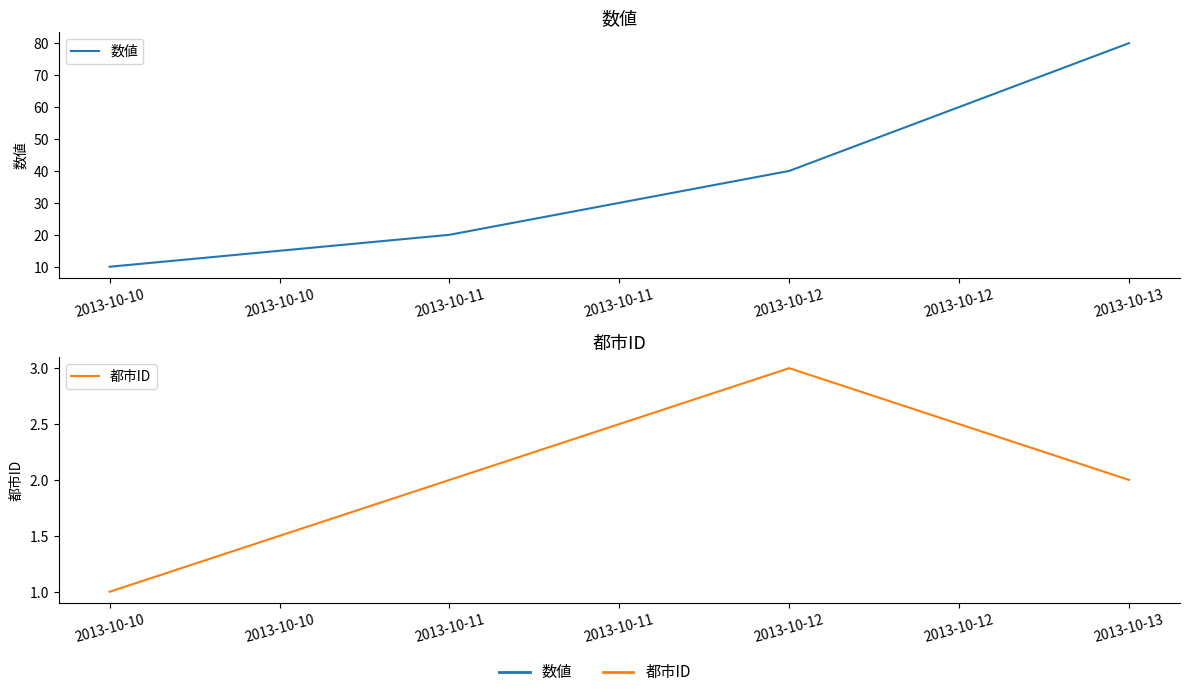

Where does the 都市ID series first go above 2?

2013-10-12